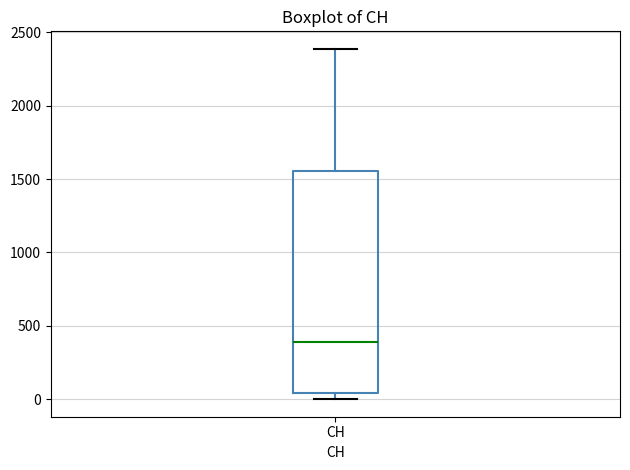

Where does the upper whisker of the box for CH end on the y-axis? The values are not printed on the chart, so give them approximately, as read against the axis.

2400